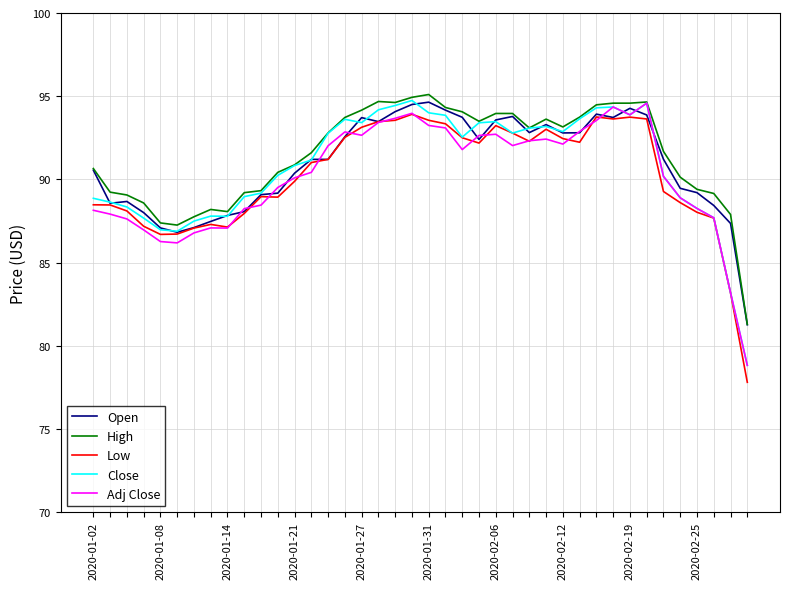

What is the minimum value shown in the chart?

77.8